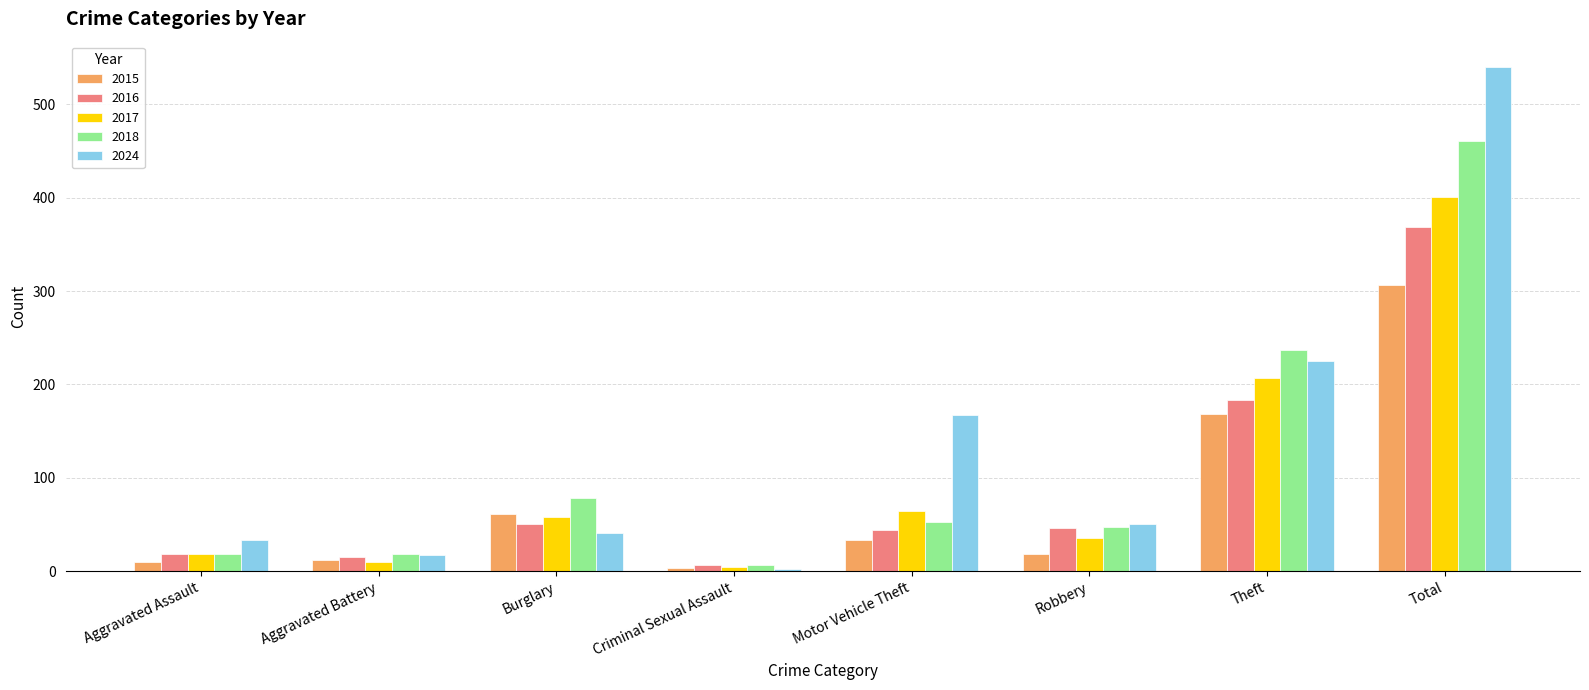

Which series has the largest range (max minus min)?

2024